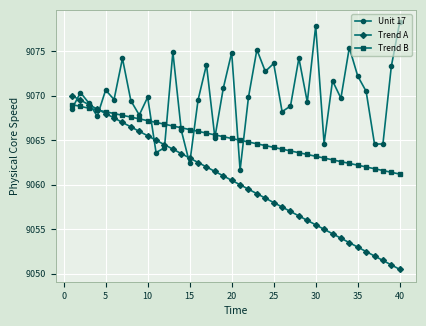

Which series has the largest total across all categories?

Unit 17